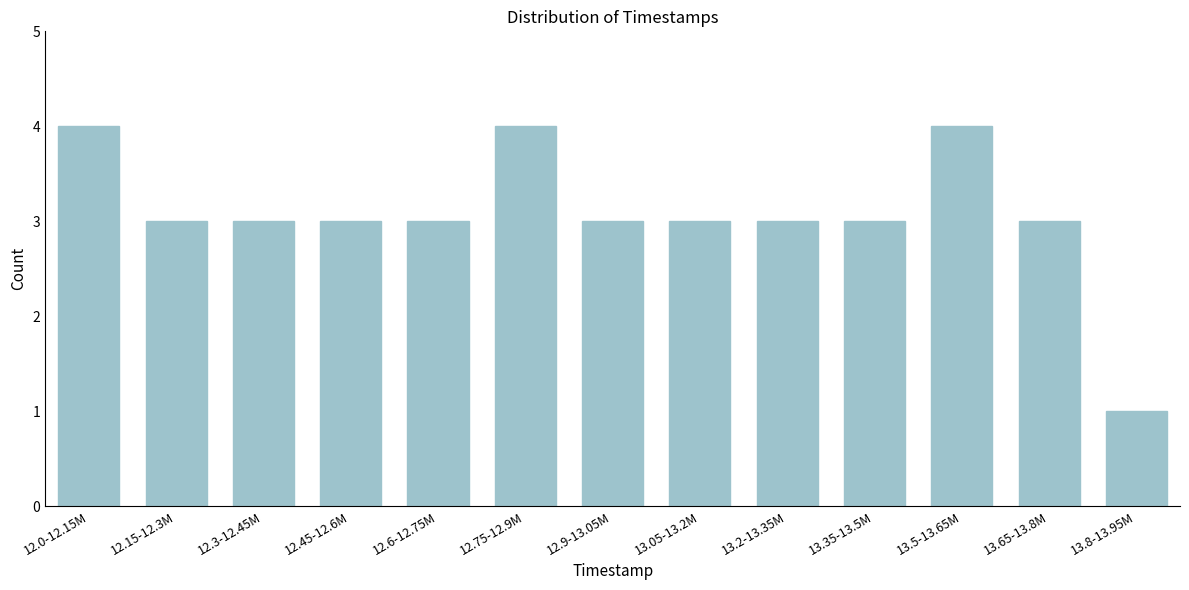

Reading left to right, what are all the values shown in this chart?

12.0-12.15M=4	12.15-12.3M=3	12.3-12.45M=3	12.45-12.6M=3	12.6-12.75M=3	12.75-12.9M=4	12.9-13.05M=3	13.05-13.2M=3	13.2-13.35M=3	13.35-13.5M=3	13.5-13.65M=4	13.65-13.8M=3	13.8-13.95M=1